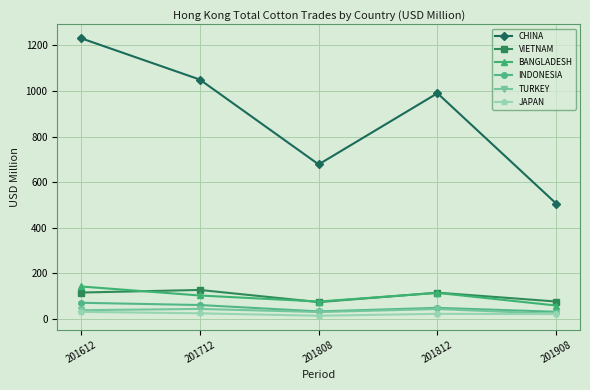

Where is the first local minimum for BANGLADESH?

201808